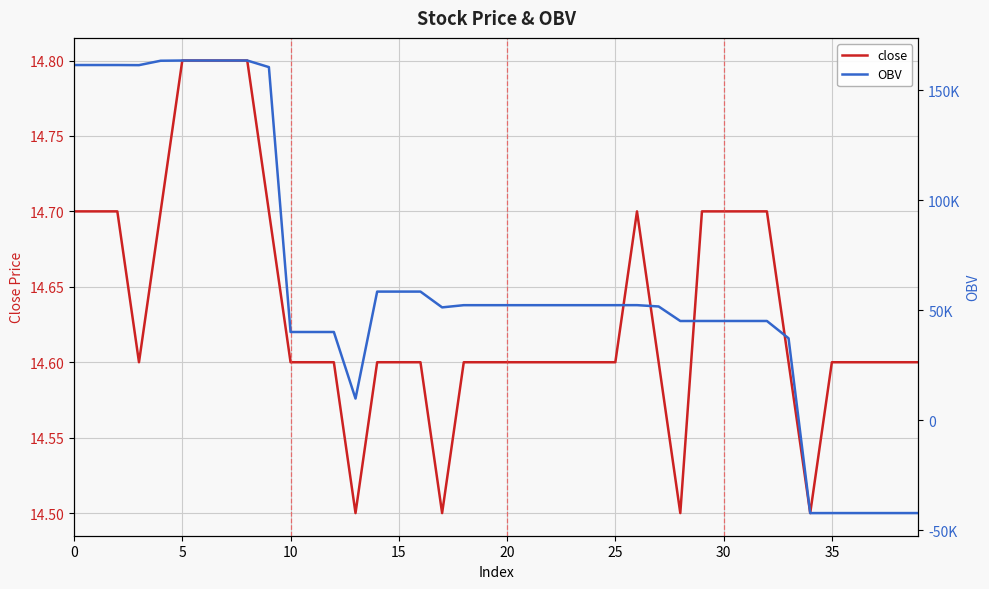

Rank the series at 33 from highest to lowest value.

OBV, close